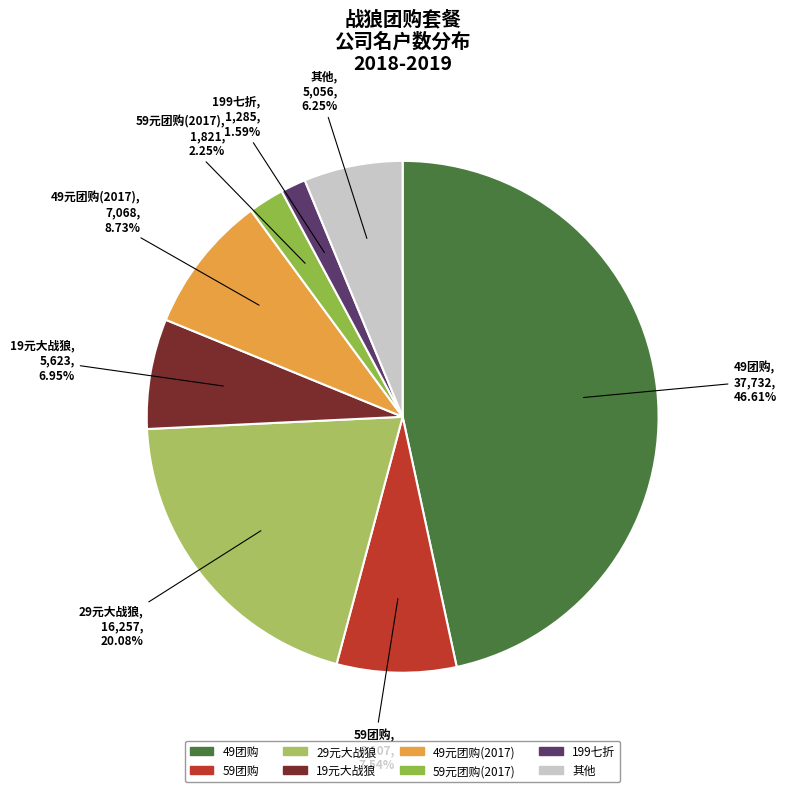

Is there a majority slice in this chart?

No